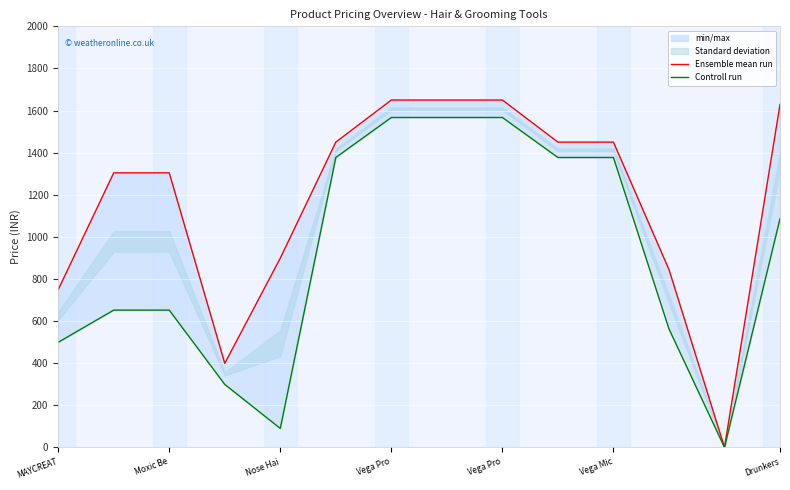

Which series has the largest total across all categories?

Ensemble mean run